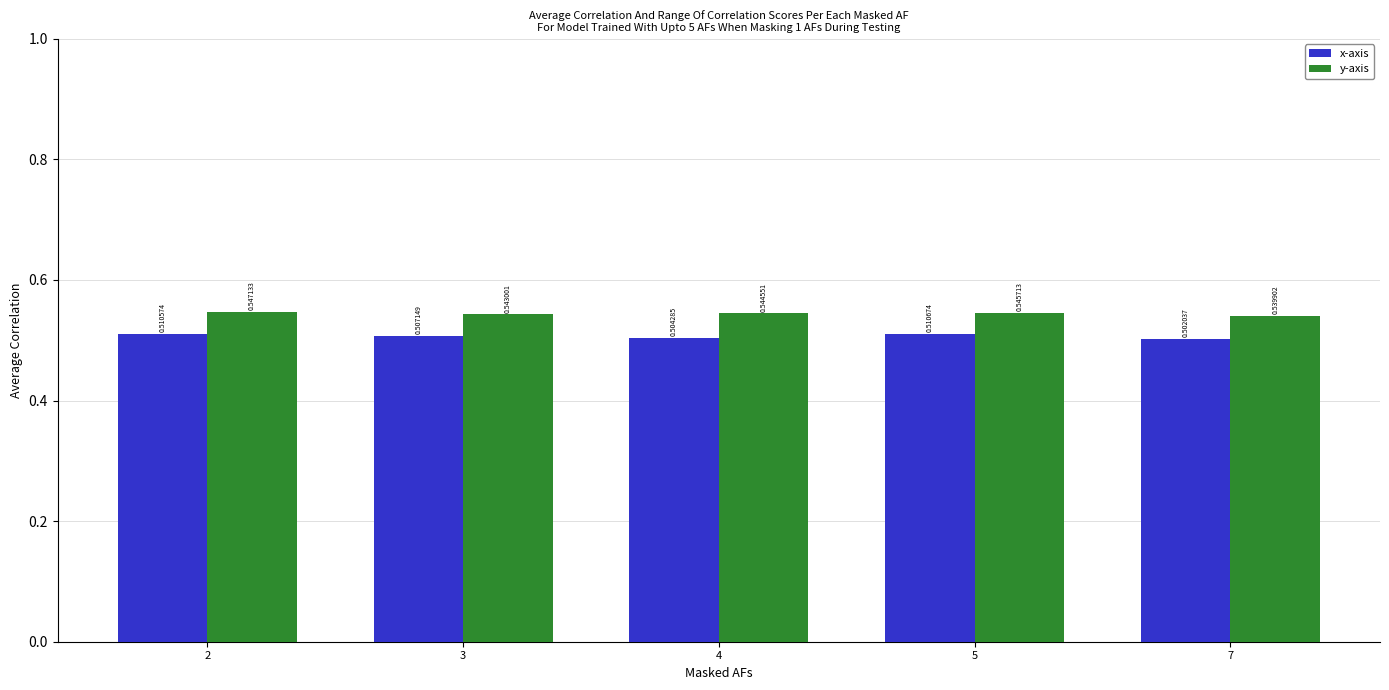

At how many categories does at least one series exceed 0?

5